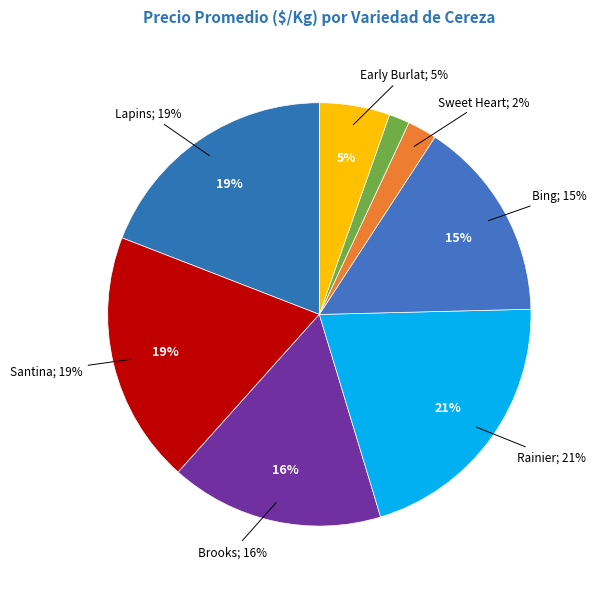

What is the ratio of the value at Brooks to the value at Early Burlat?

3.0